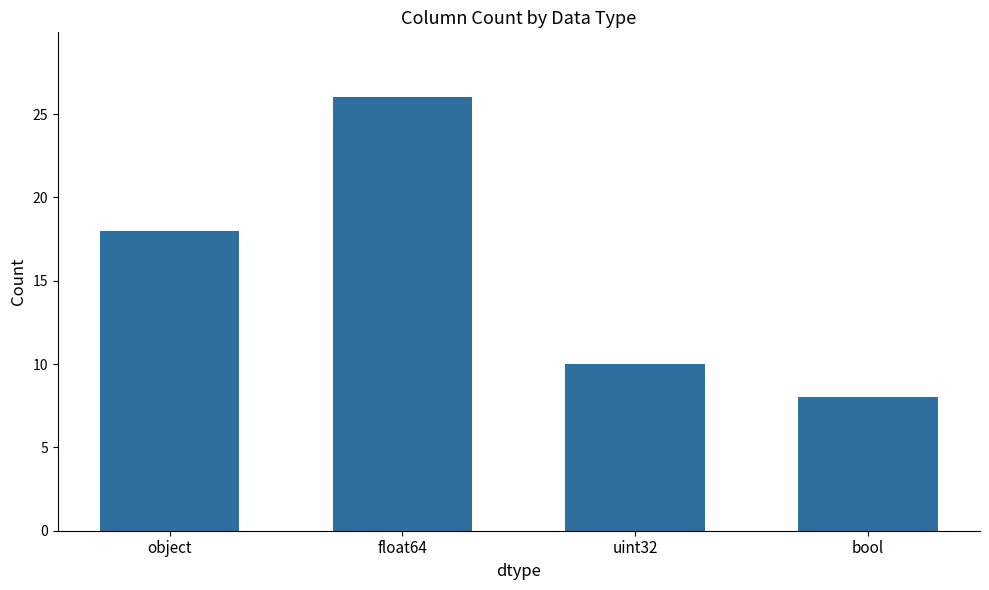

What is the value of the 3rd bar from the left?

10